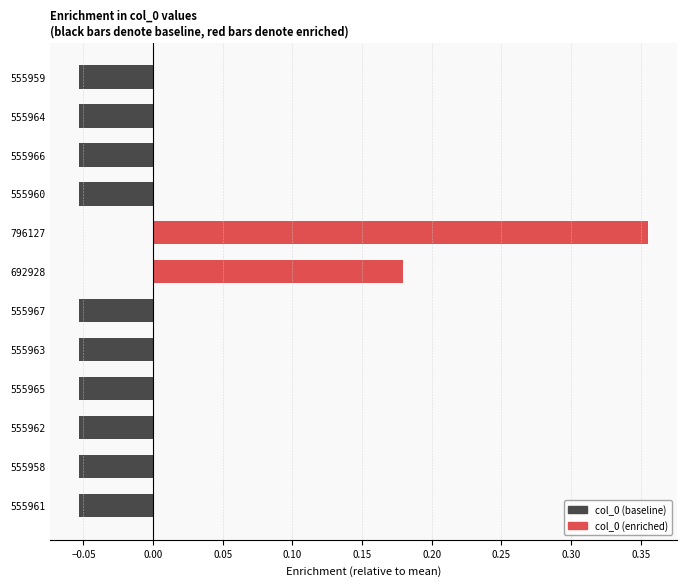

What position from the bottom is 555961?

1